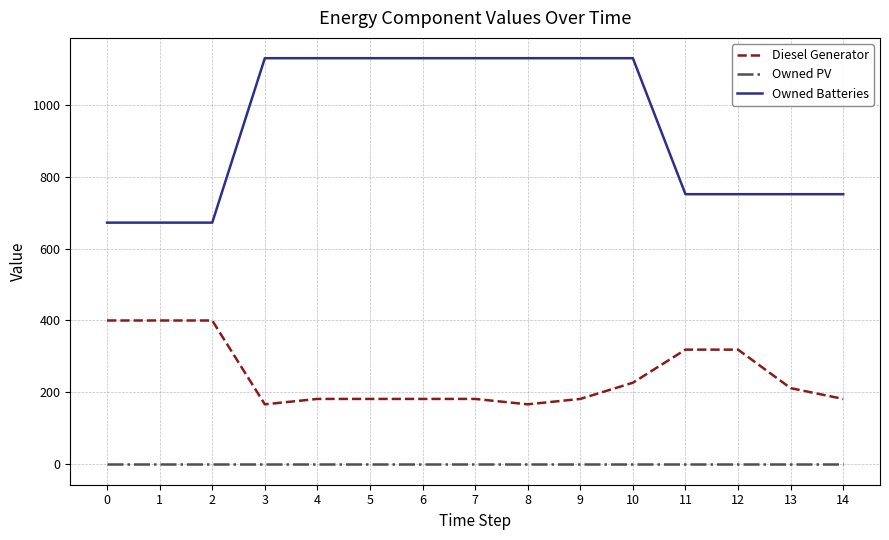

What is the highest value of the Diesel Generator series?

400